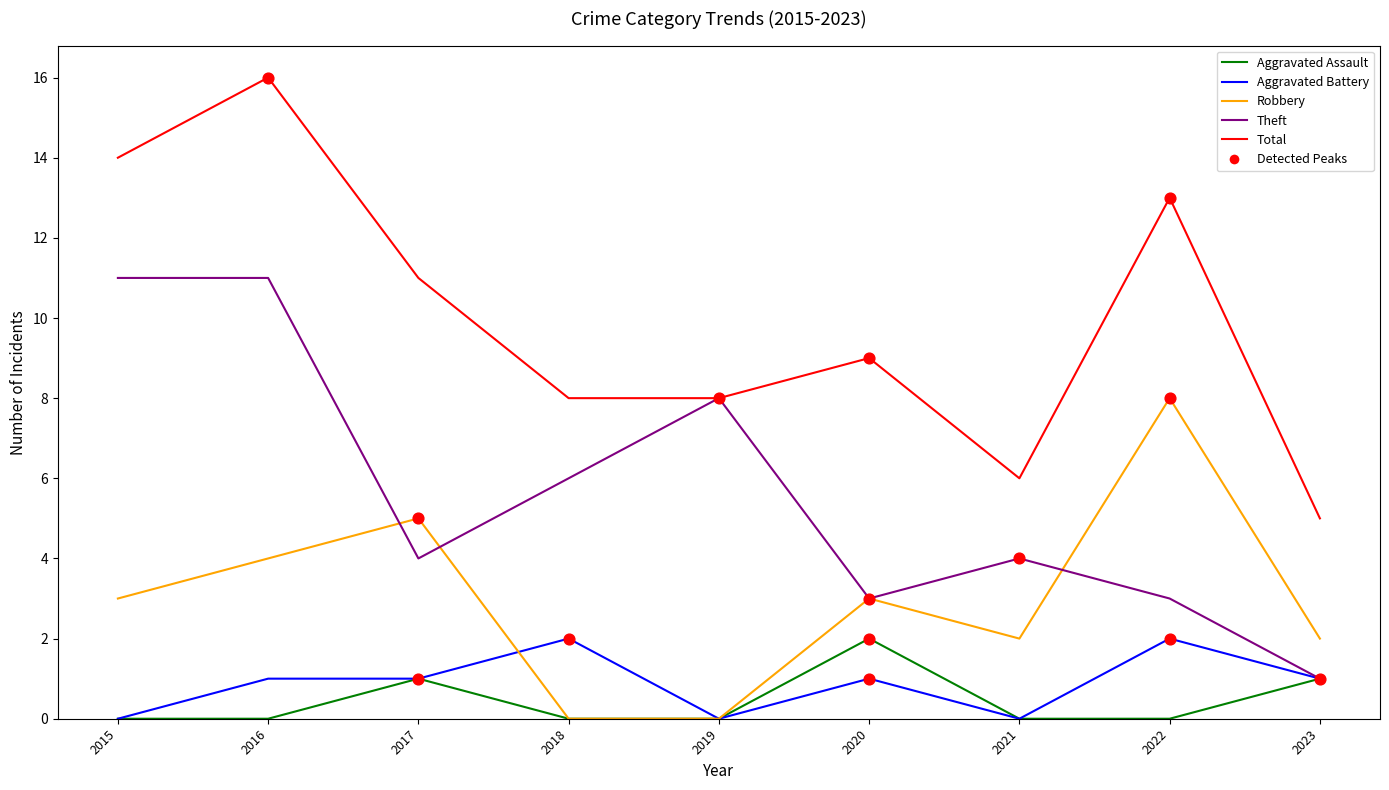

What is the total value across all series at 2016?

32